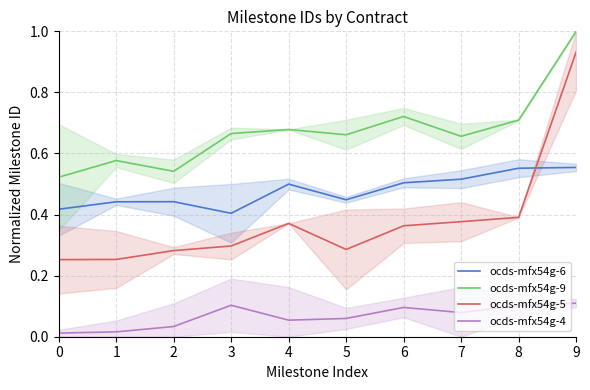

Where is the first local minimum for ocds-mfx54g-4?

4